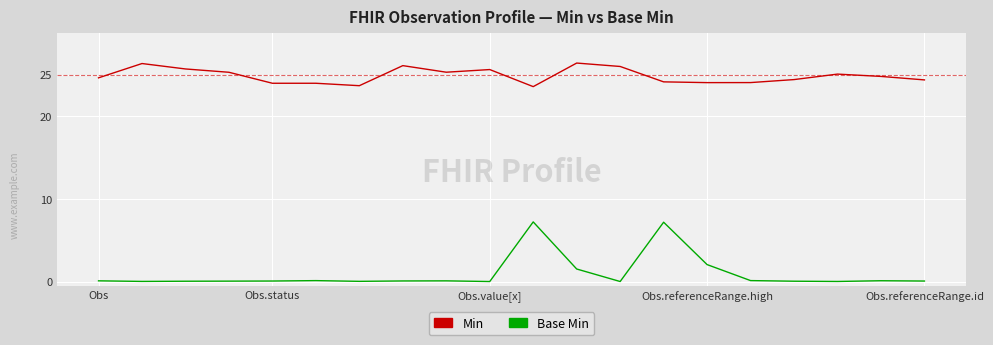

What is the maximum value shown in the chart?

26.4